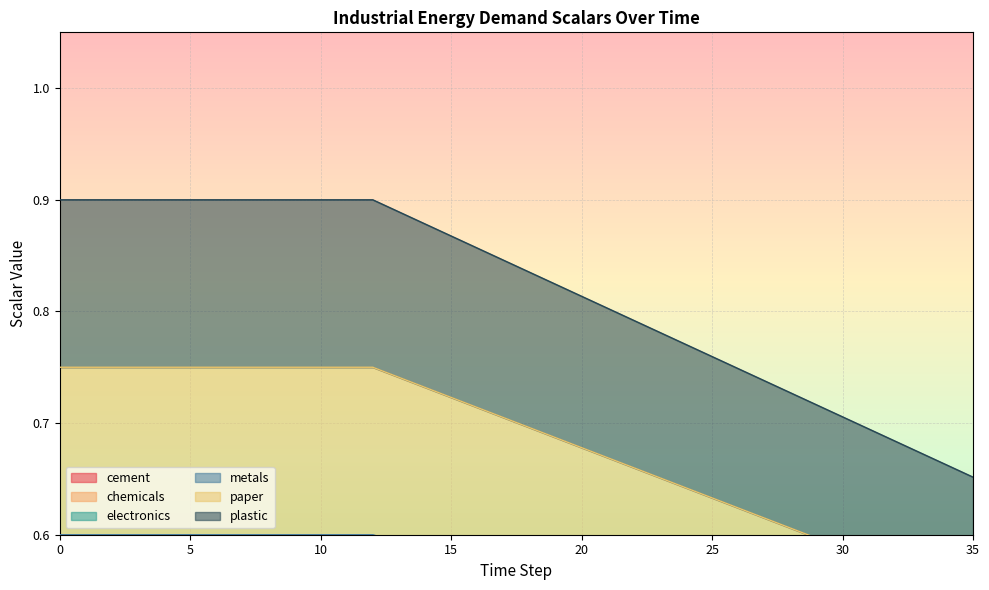

Which has a higher value, 23 or 29?

23